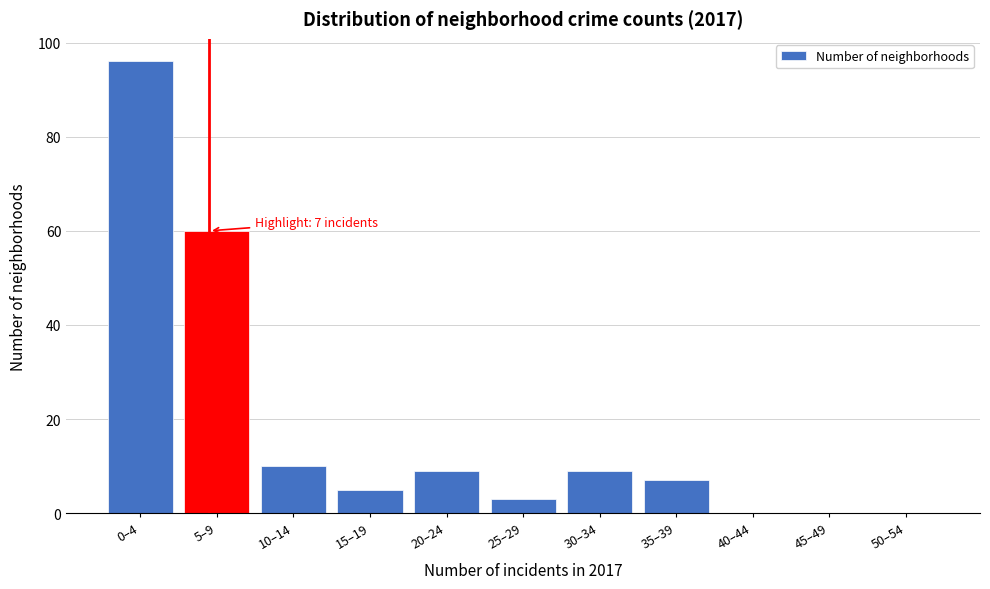

Reading right to left, what are all the values shown in this chart?

50–54=0	45–49=0	40–44=0	35–39=7	30–34=9	25–29=3	20–24=9	15–19=5	10–14=10	5–9=60	0–4=96